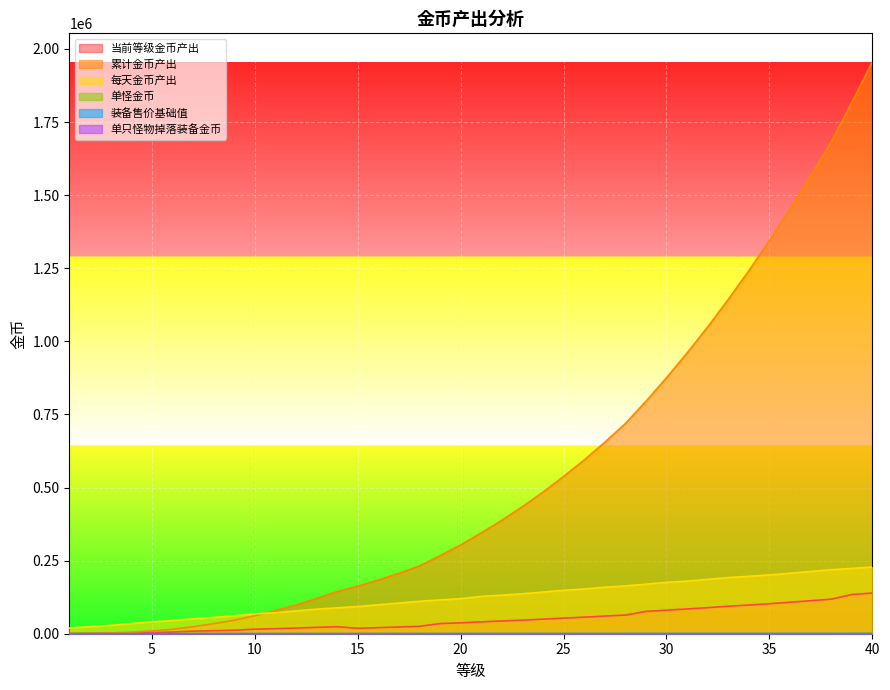

True or false: 装备售价基础值 has more than 1 interior local peaks.

False